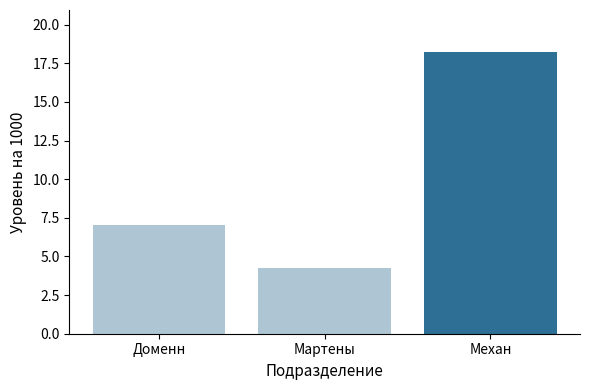

Rank the categories by value from highest to lowest.

Механ, Доменн, Мартены